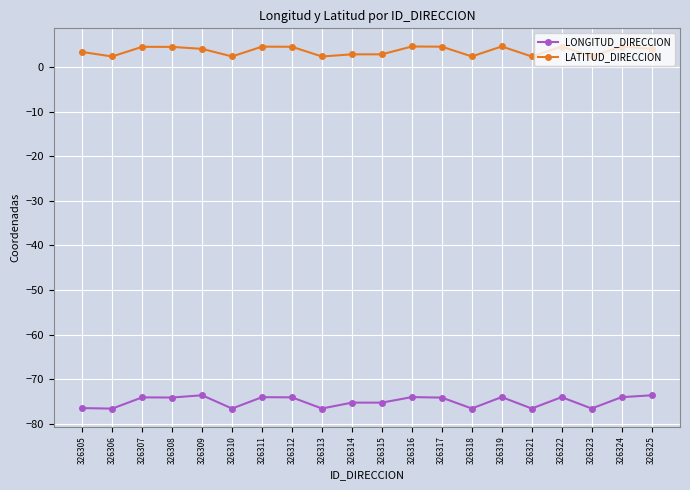

Which series has the largest range (max minus min)?

LONGITUD_DIRECCION